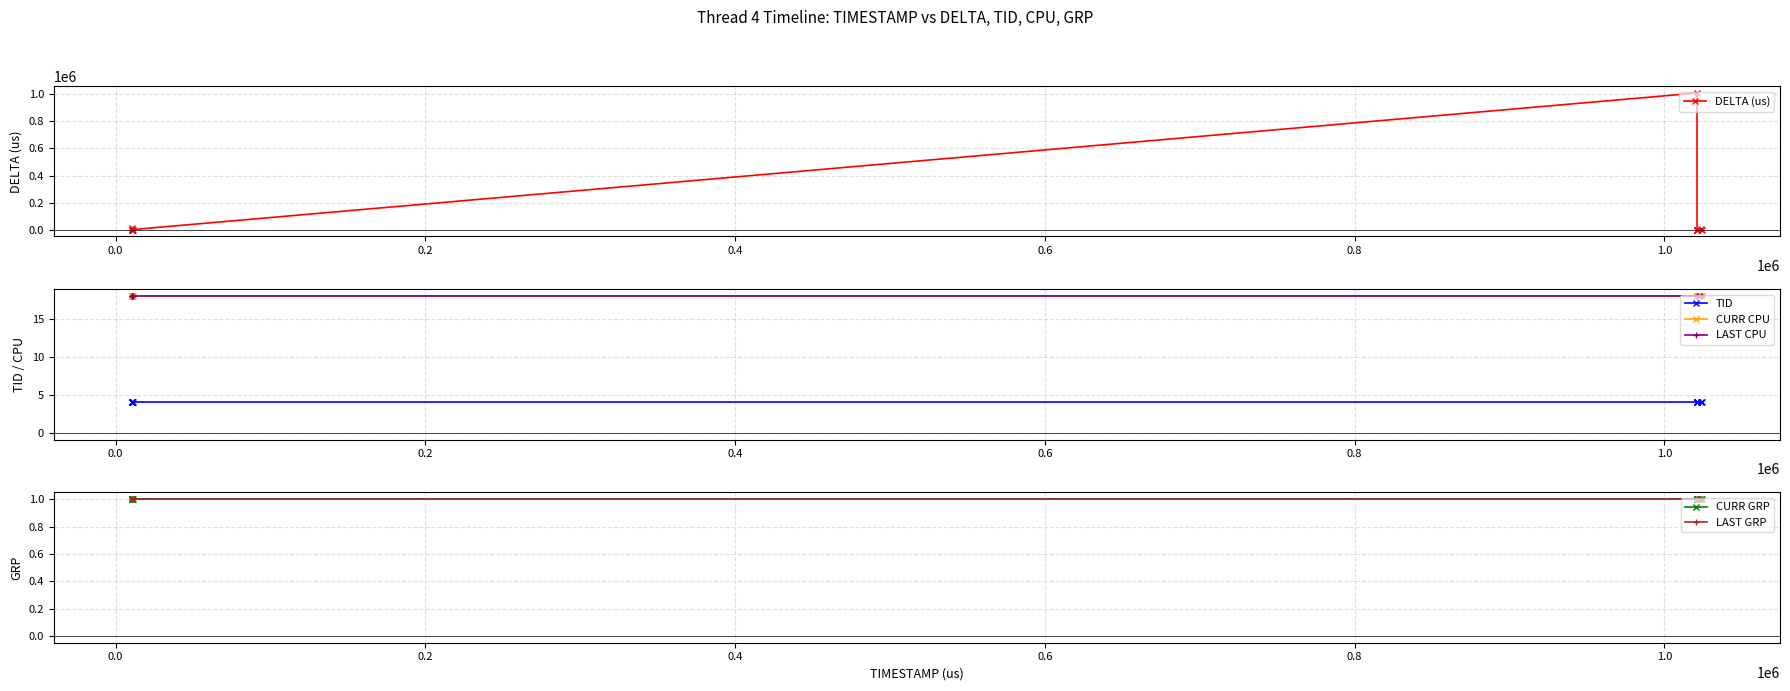

Reading right to left, list all the values displayed in this chart.

DELTA (us): 41	2756	6	37	84	8	1010105	98	16	72	13	10796
TID: 4	4	4	4	4	4	4	4	4	4	4	4
CURR CPU: 18	18	18	18	18	18	18	18	18	18	18	18
LAST CPU: 18	18	18	18	18	18	18	18	18	18	18	18
CURR GRP: 1	1	1	1	1	1	1	1	1	1	1	1
LAST GRP: 1	1	1	1	1	1	1	1	1	1	1	1